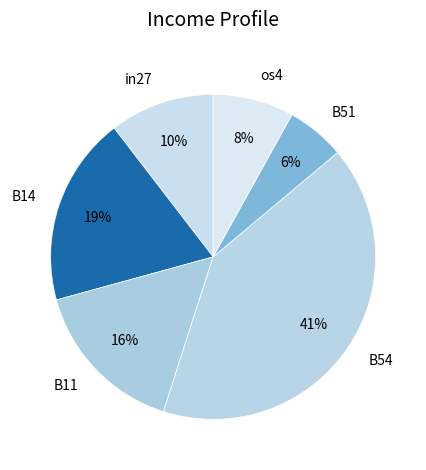

To the nearest percent, what is the difference between the B11 and B14 slice percentages?

3%